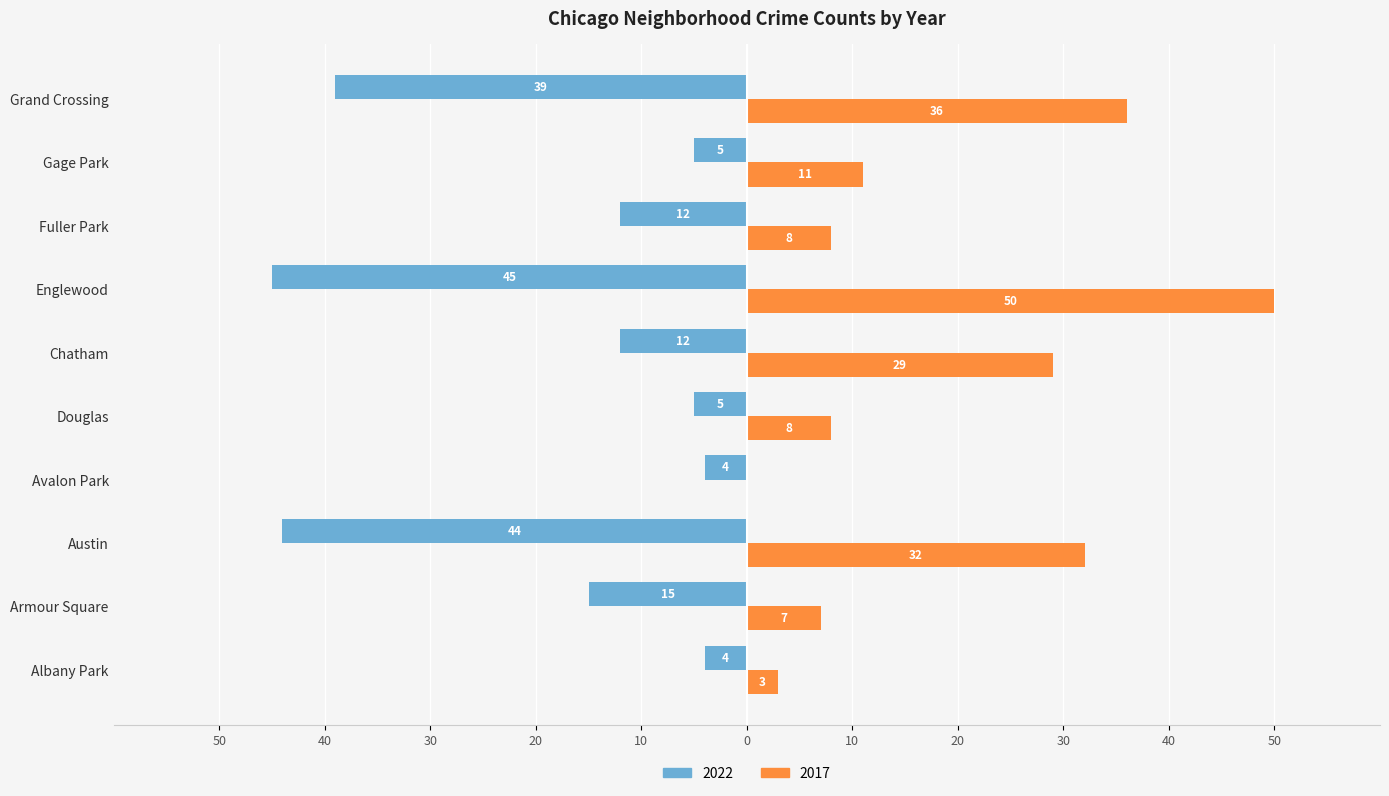

What are all the series names shown in the legend?

2022, 2017